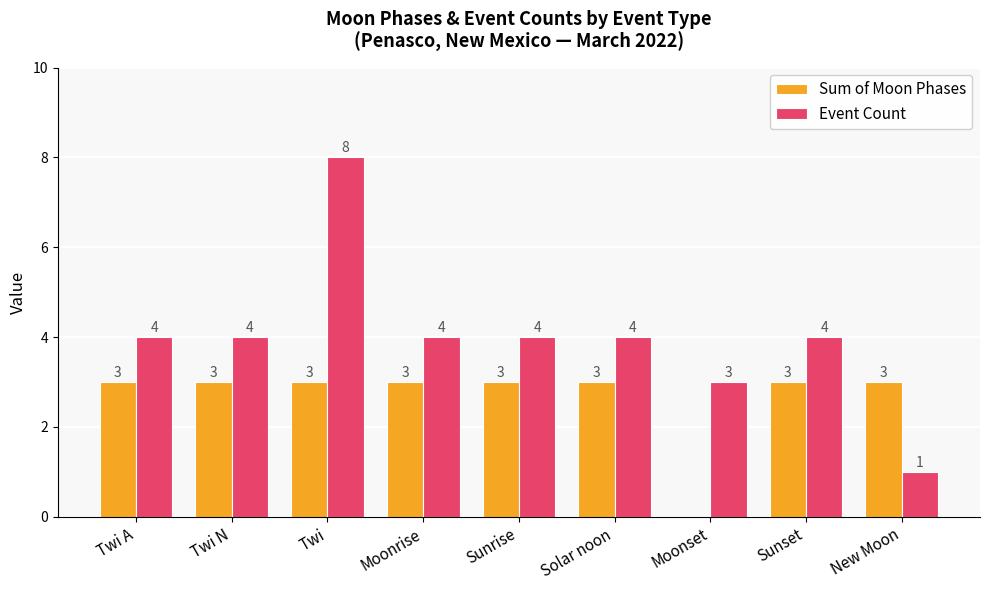

What value does the Sum of Moon Phases series have at Solar noon?

3